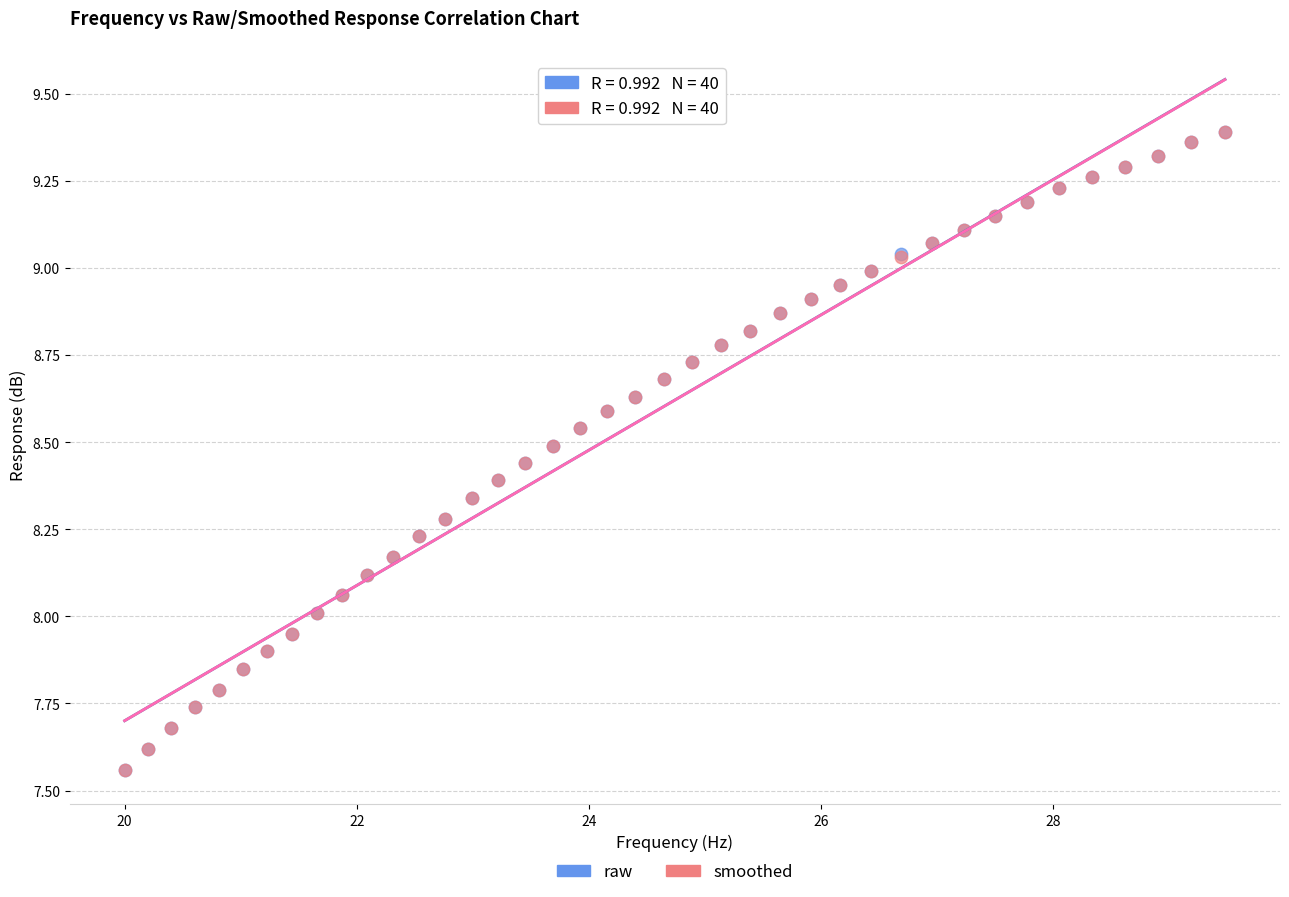

What are all the series names shown in the legend?

raw, smoothed